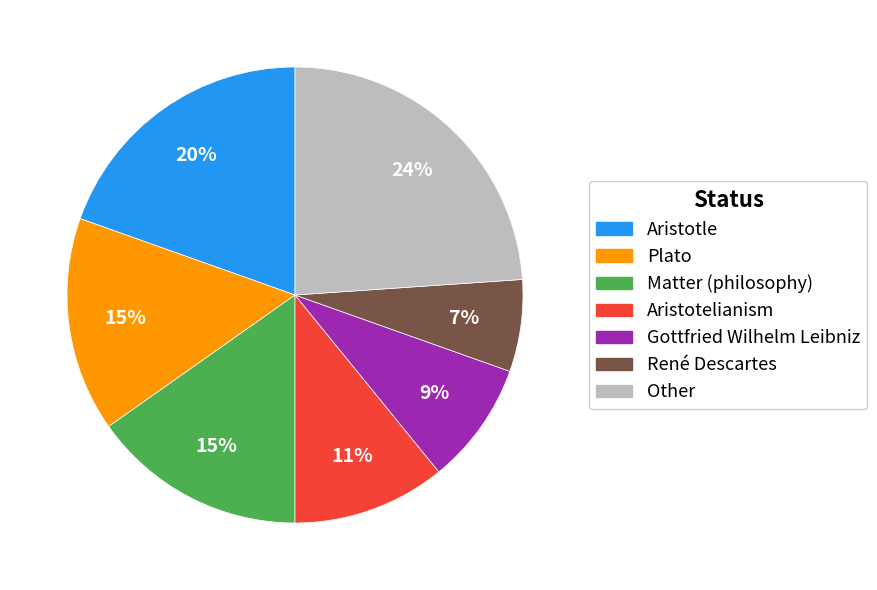

To the nearest percent, what portion does Matter (philosophy) represent?

15%